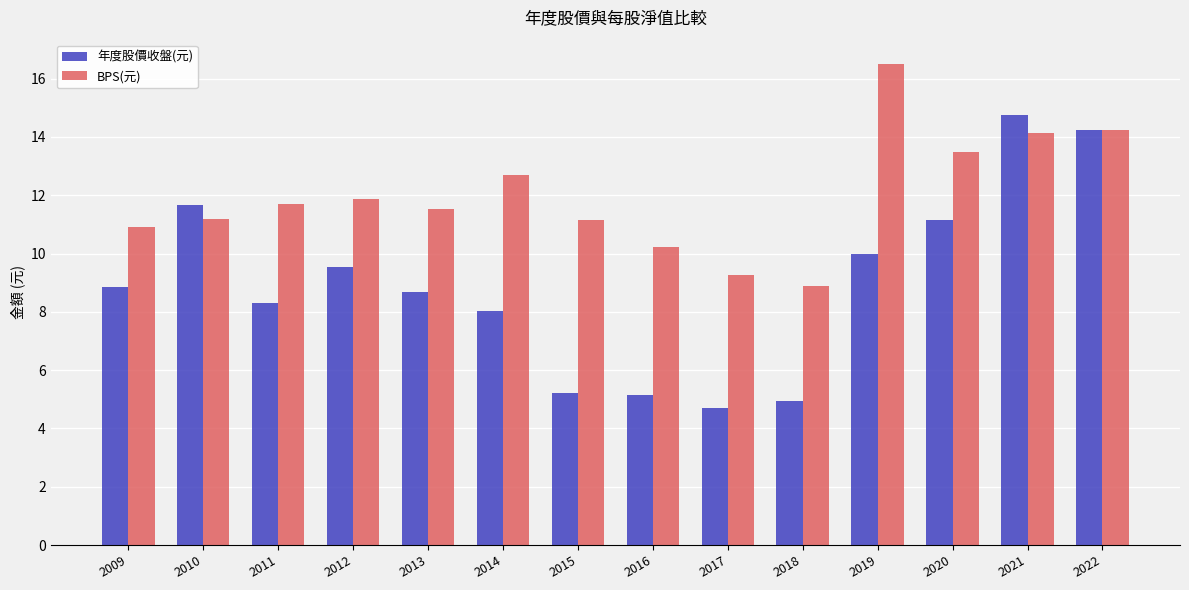

What is the total value across all series at 2012?

21.4